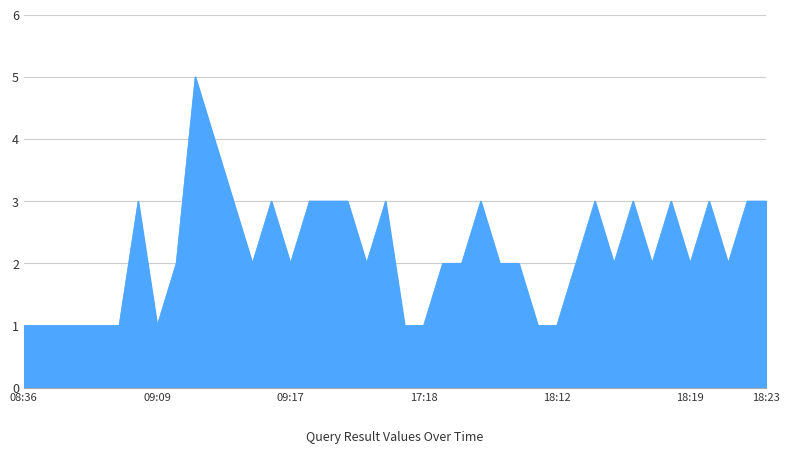

What is the difference between the maximum and minimum values?

4